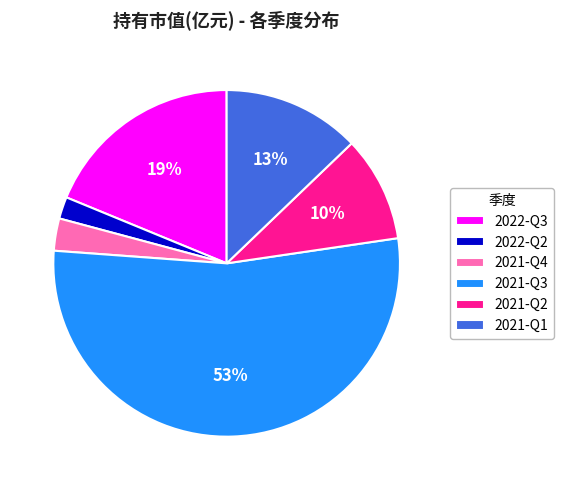

To the nearest percent, what is the average slice percentage?

17%